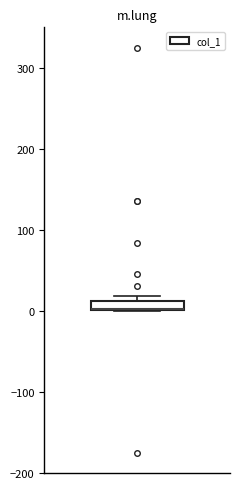

Where is the upper edge of the box on the y-axis? The values are not printed on the chart, so give them approximately, as read against the axis.

10